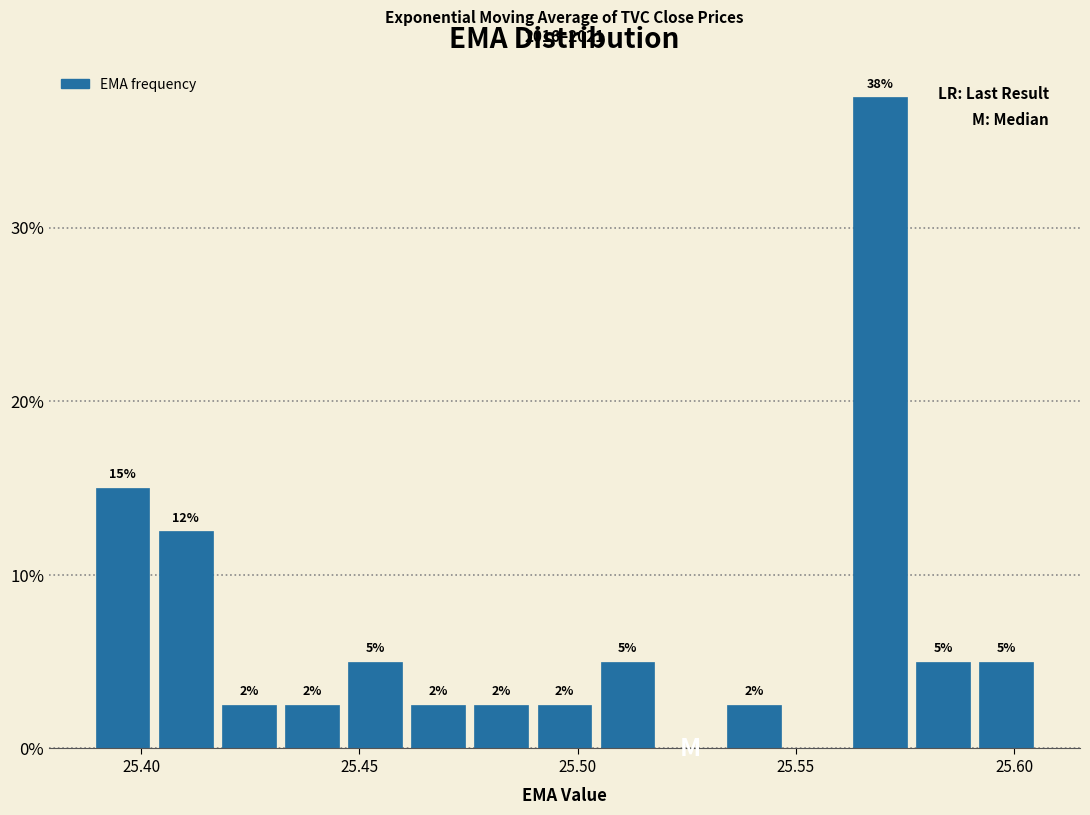

Around what value on the x-axis is the tallest bar? Give the approximate position of its centre, as read against the axis.

25.570